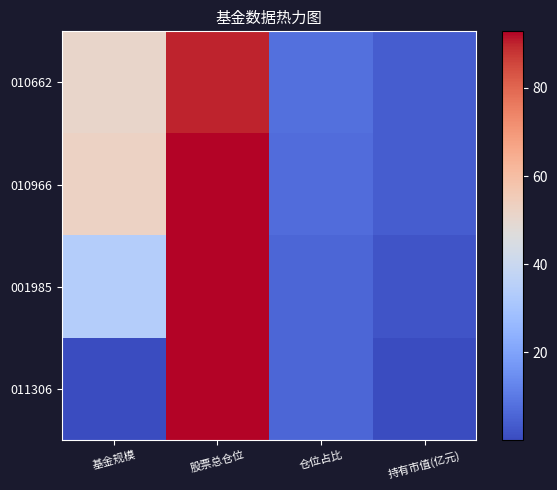

What is the greatest value displayed?

92.9